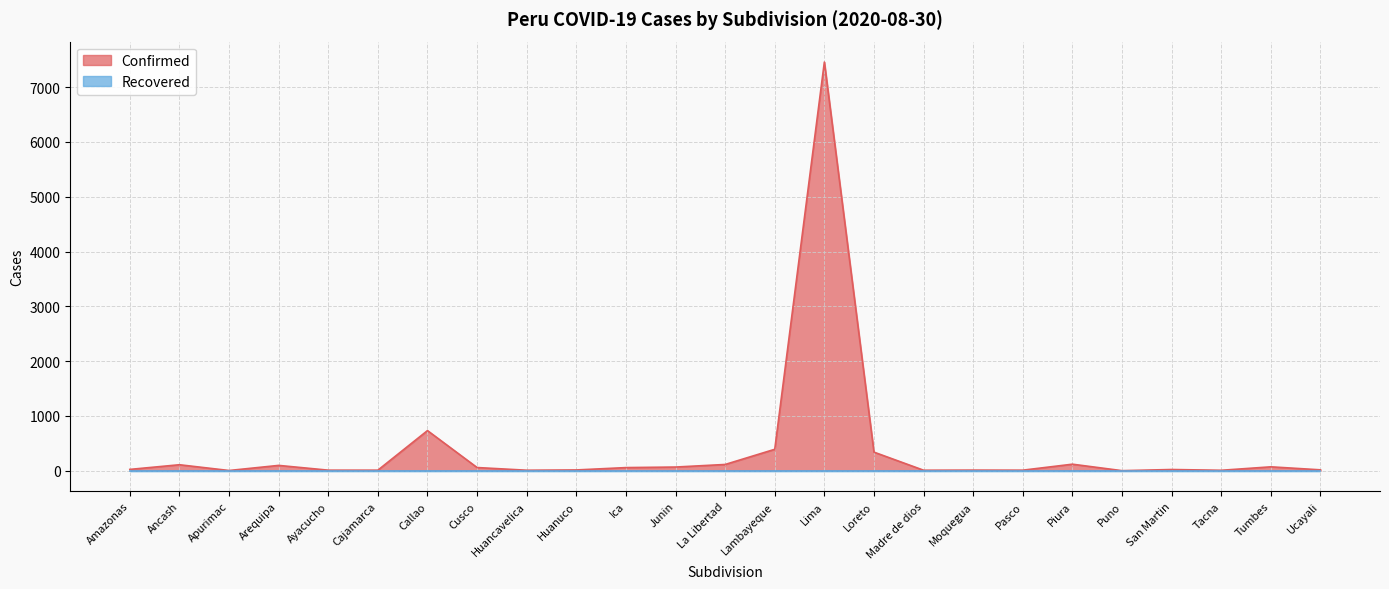

At which category does the chart reach its minimum across all series?

Puno